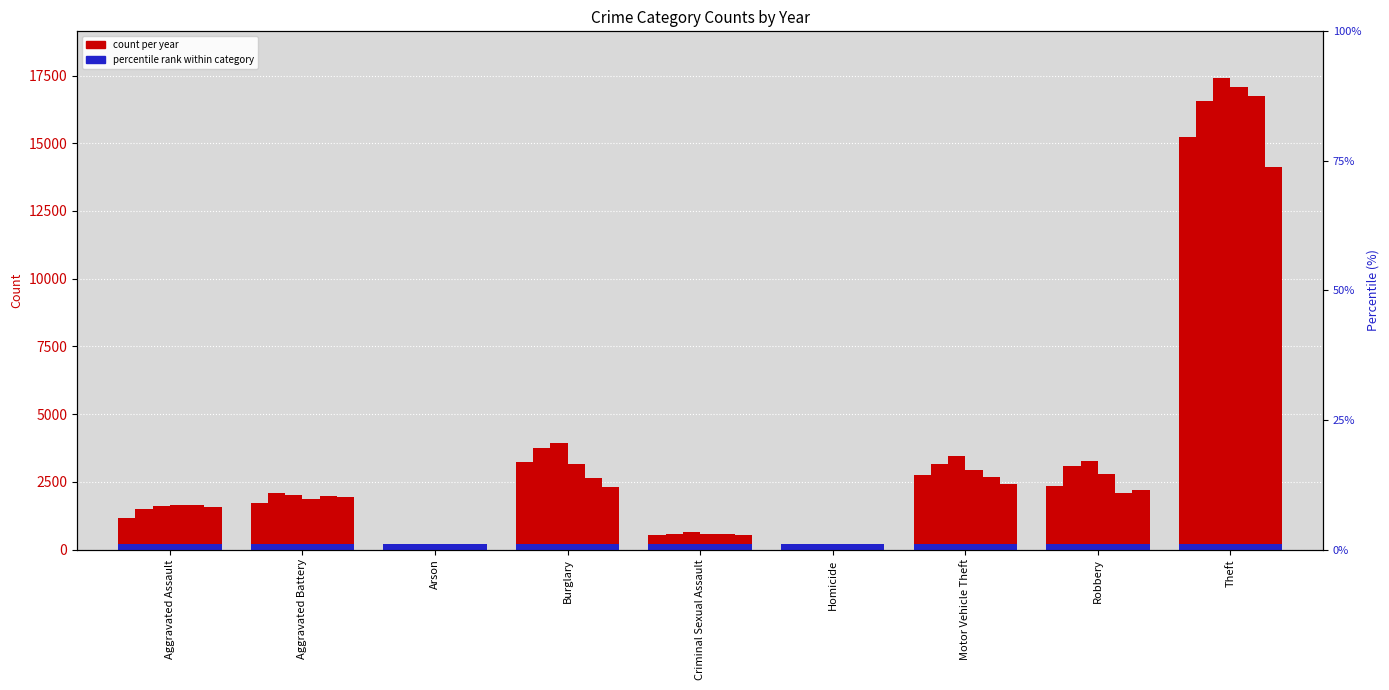

List the labels in order of 2015 value, smallest first.

Arson, Homicide, Criminal Sexual Assault, Aggravated Assault, Aggravated Battery, Robbery, Motor Vehicle Theft, Burglary, Theft